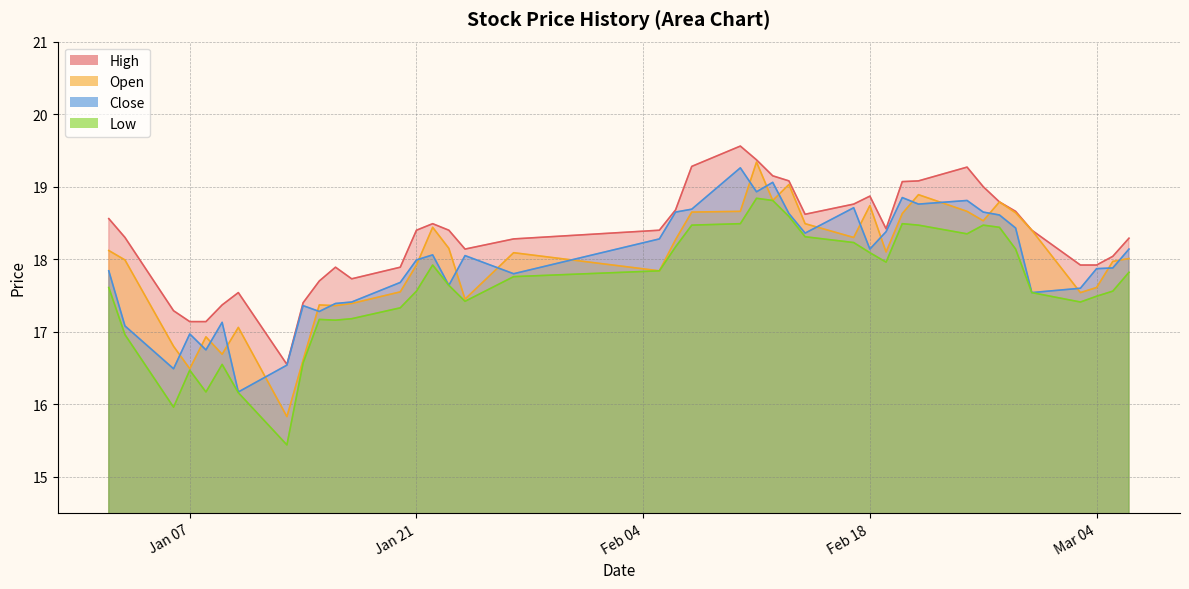

What is the sum of all high values?

732.8